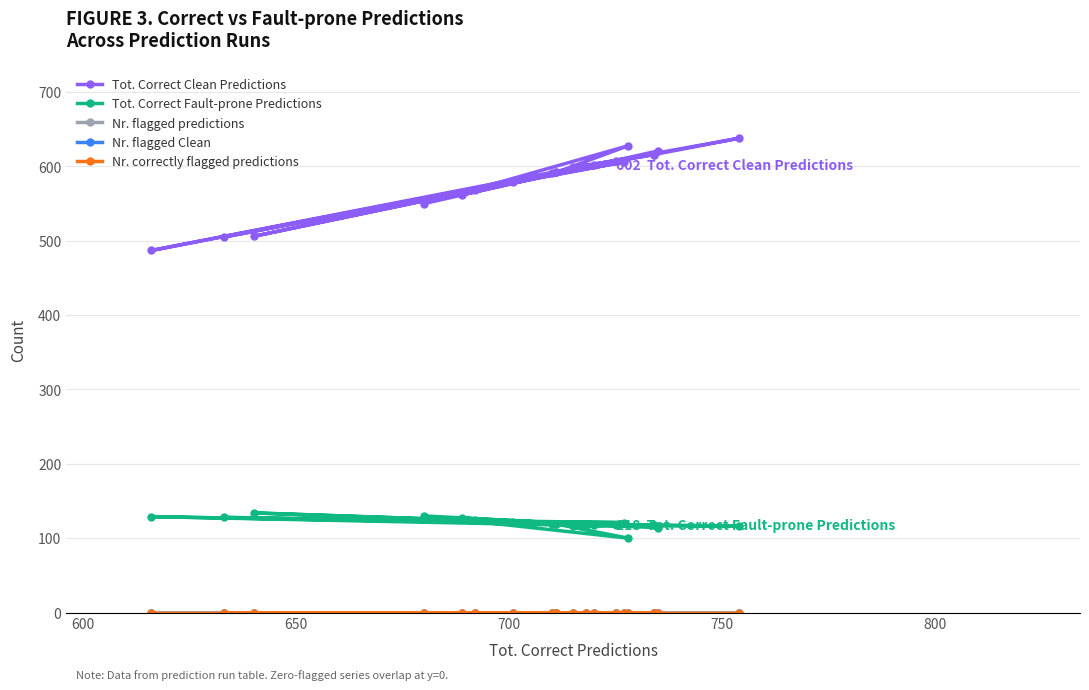

How many lines are shown in the chart?

5